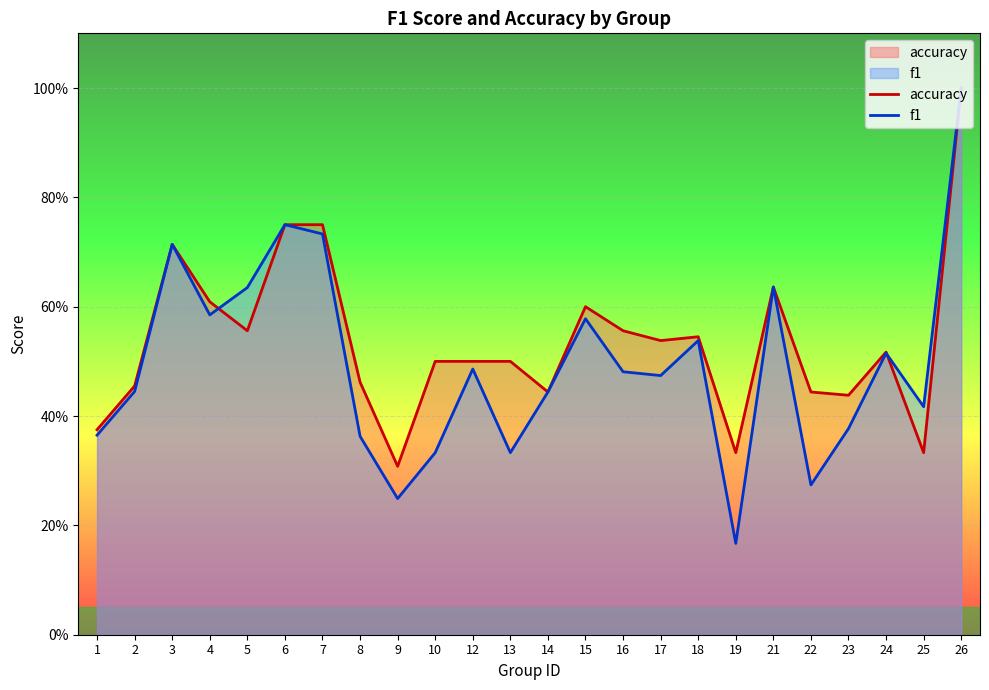

Which has a higher value, 23 or 9?

23